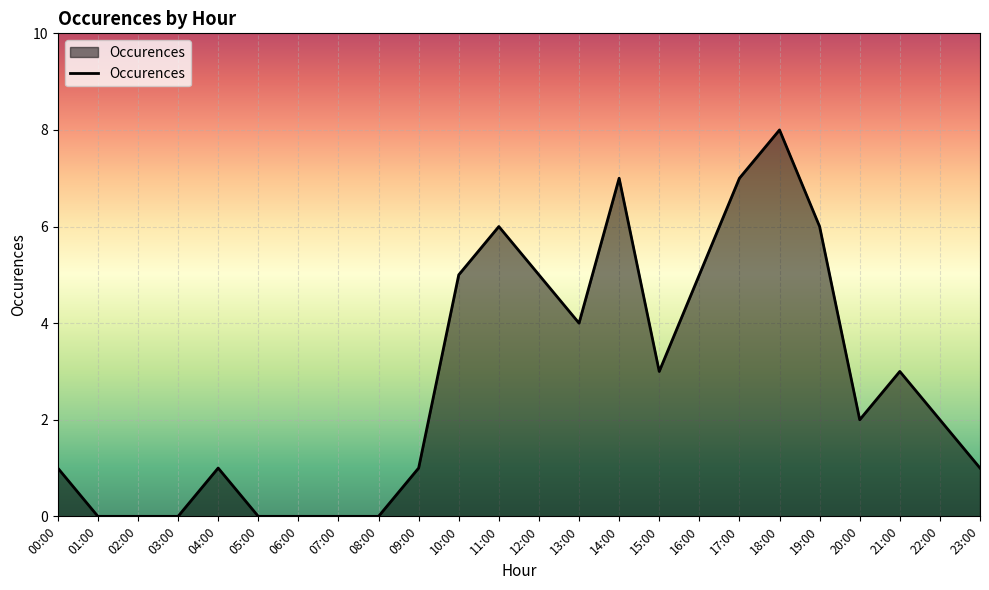

What is the greatest value displayed?

8